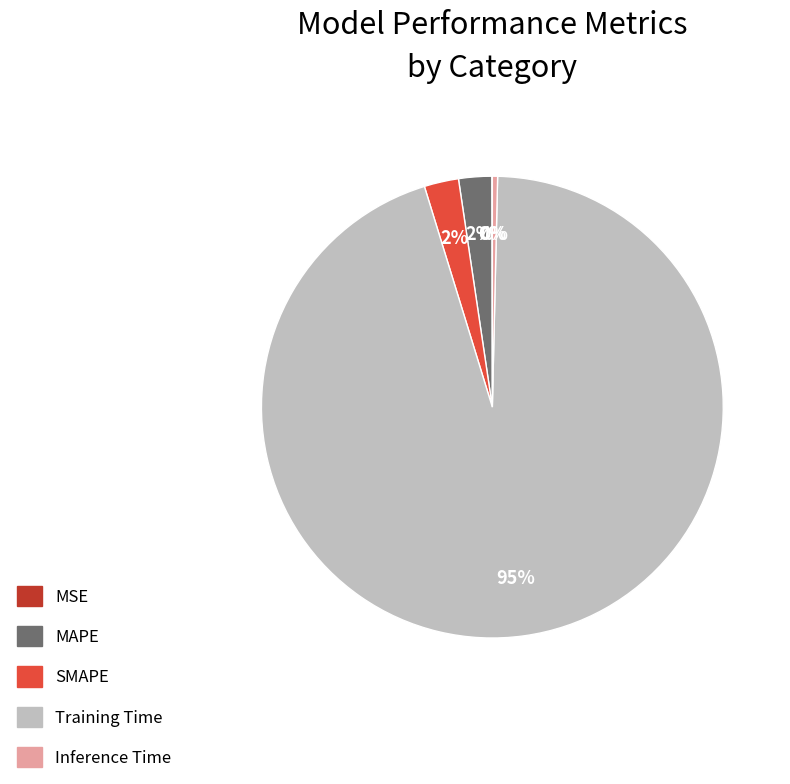

To the nearest percent, what is the average slice percentage?

20%